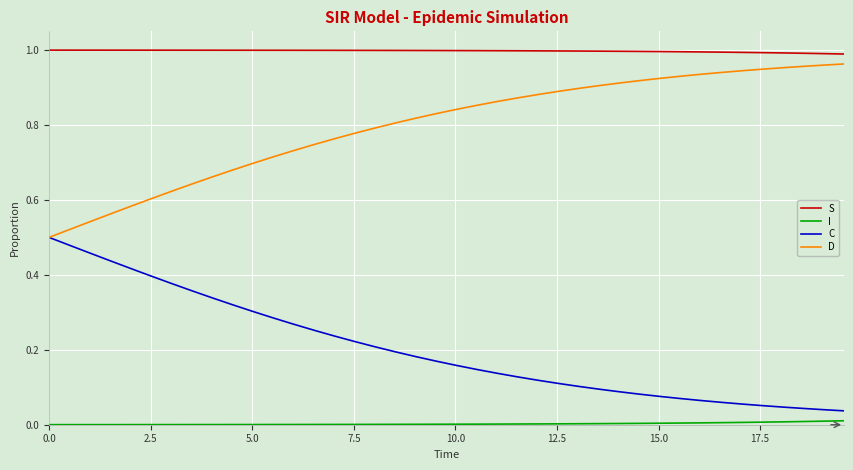

Which series has the largest total across all categories?

S